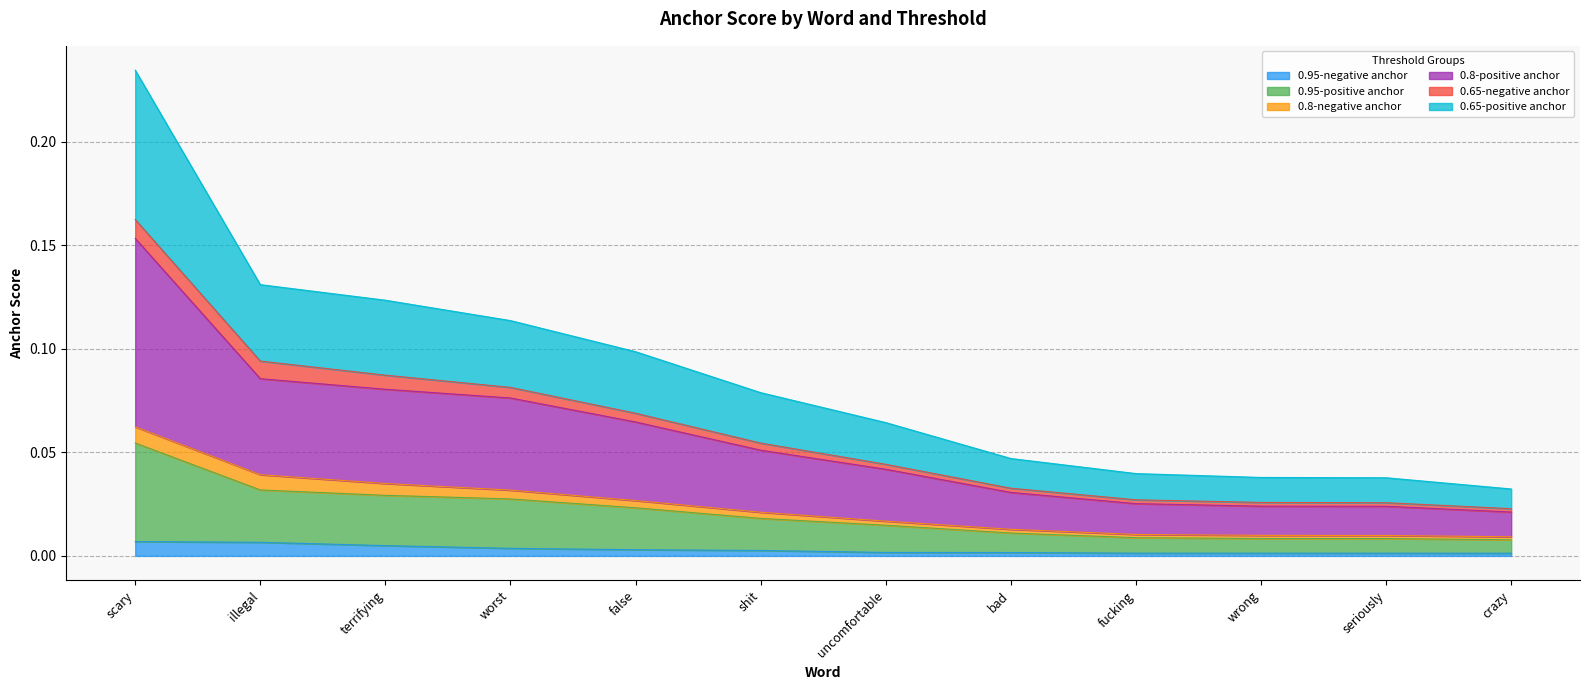

Which label corresponds to the smallest value in the chart?

crazy